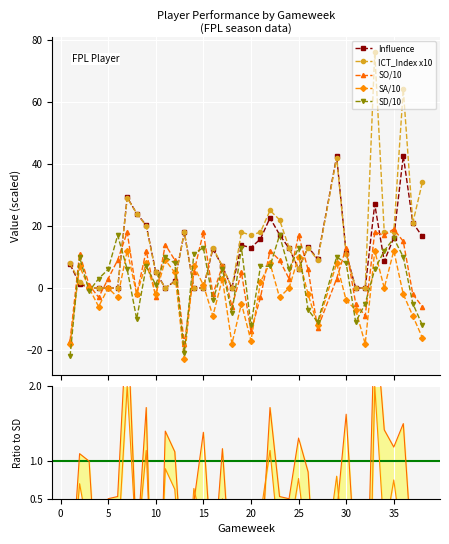

True or false: Influence and SD intersect in this chart.

True